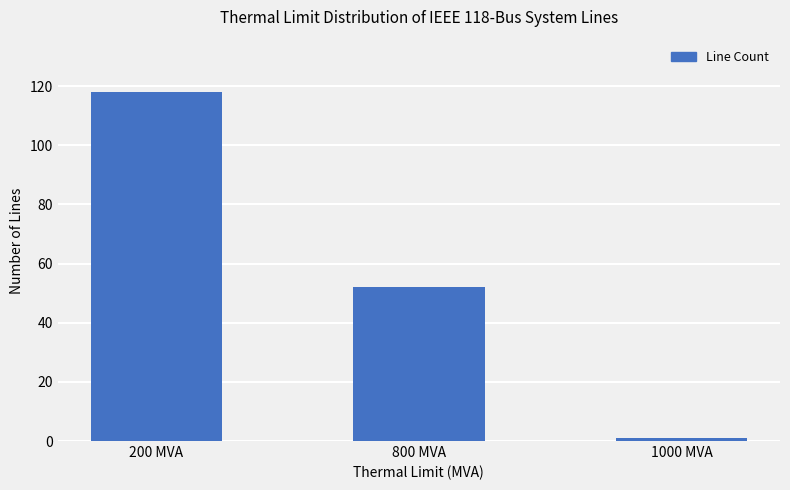

Where does the data first go above 52?

200 MVA